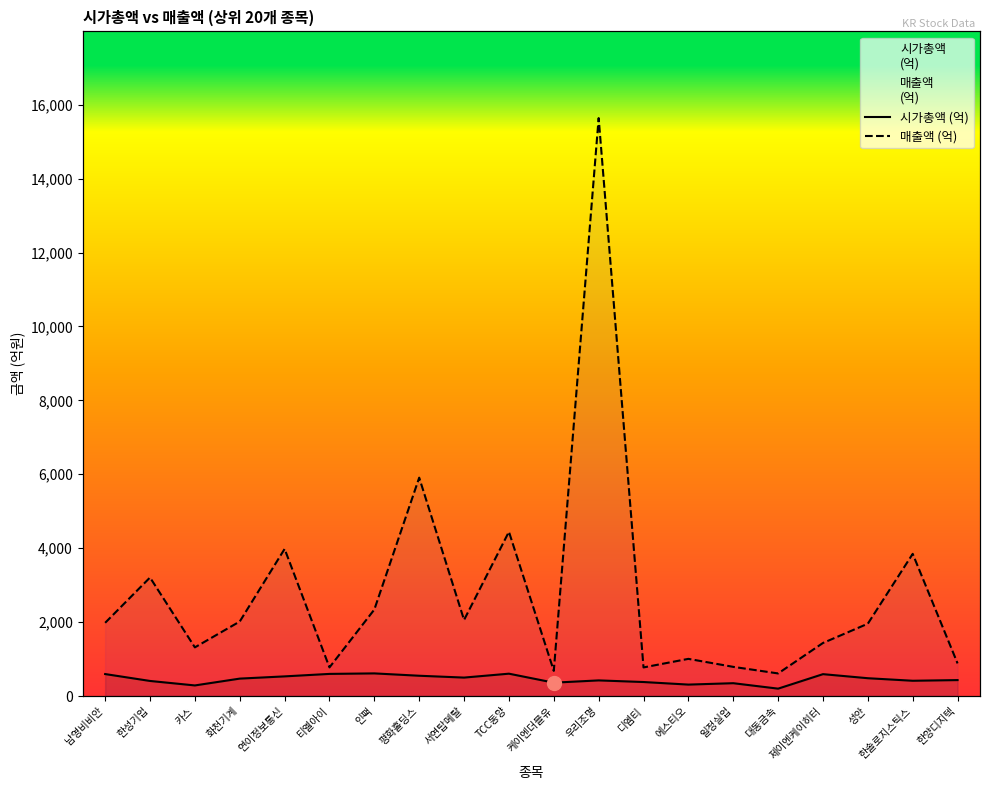

At which category is the sum across all series the highest?

우리조명